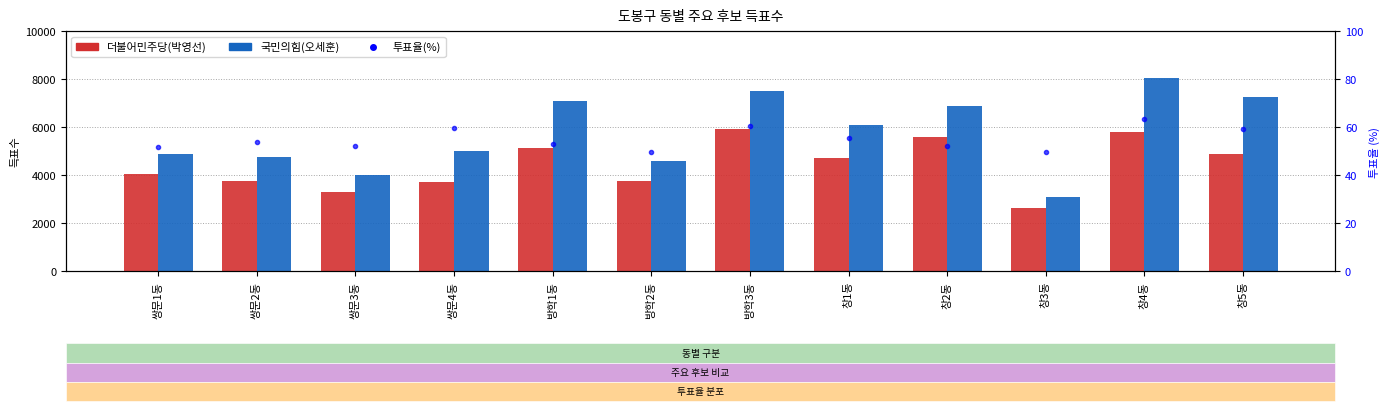

How many groups of bars are there?

12